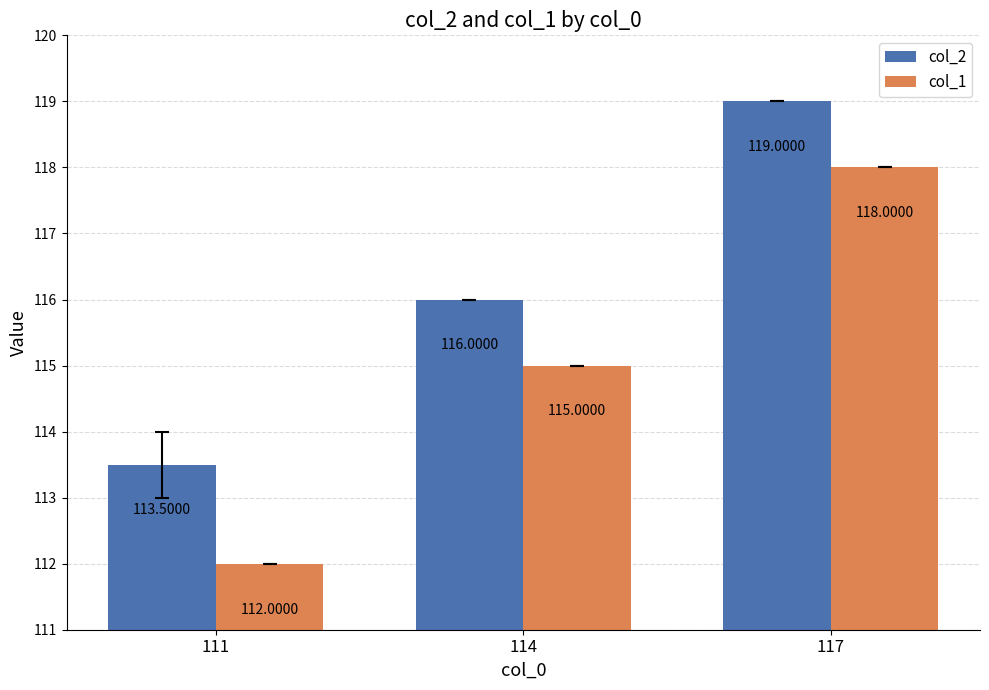

Reading left to right, list all the values displayed in this chart.

col_2: 111=113.5	114=116.0	117=119.0
col_1: 111=112.0	114=115.0	117=118.0